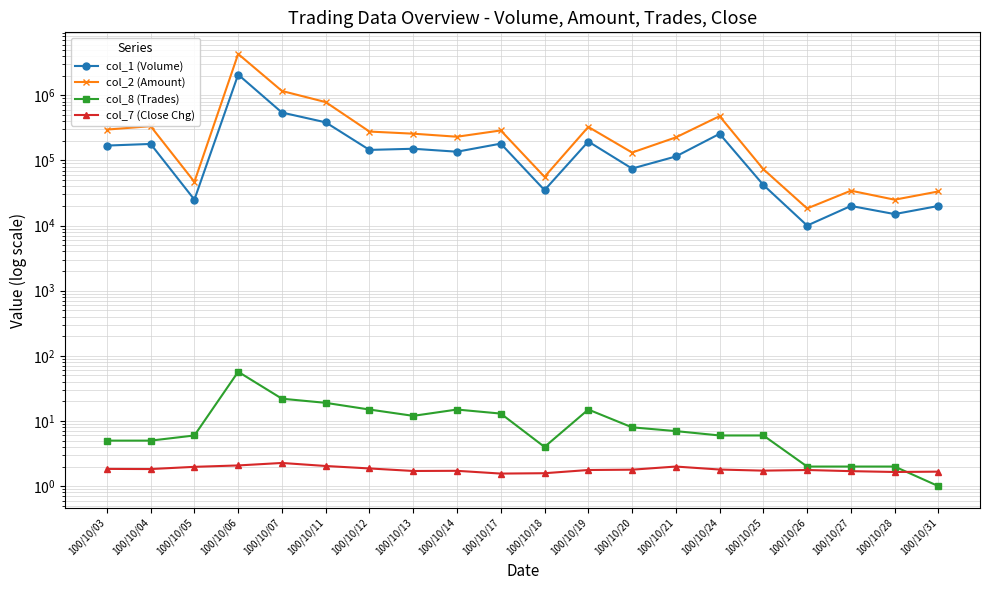

What is the value of the col_1 (Volume) point at the 14th from the left?

115000.0